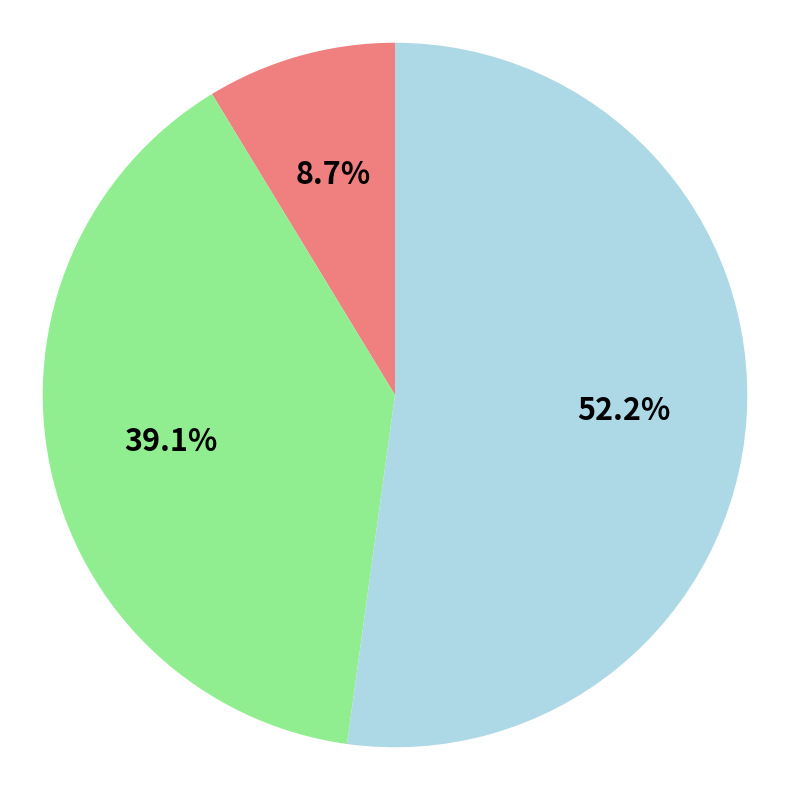

How many slices are in this pie chart?

3